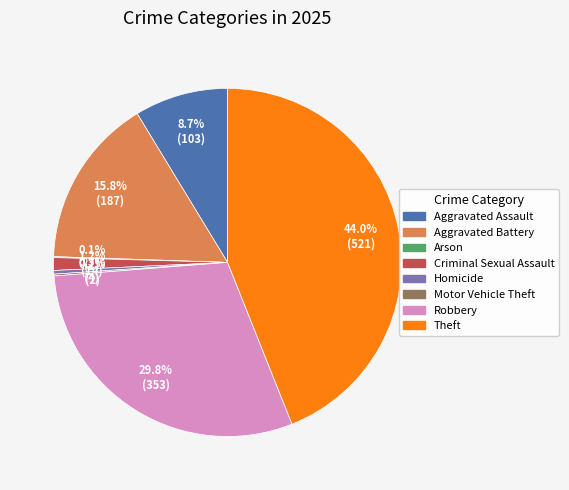

To the nearest percent, what percentage of the pie is Theft?

44%